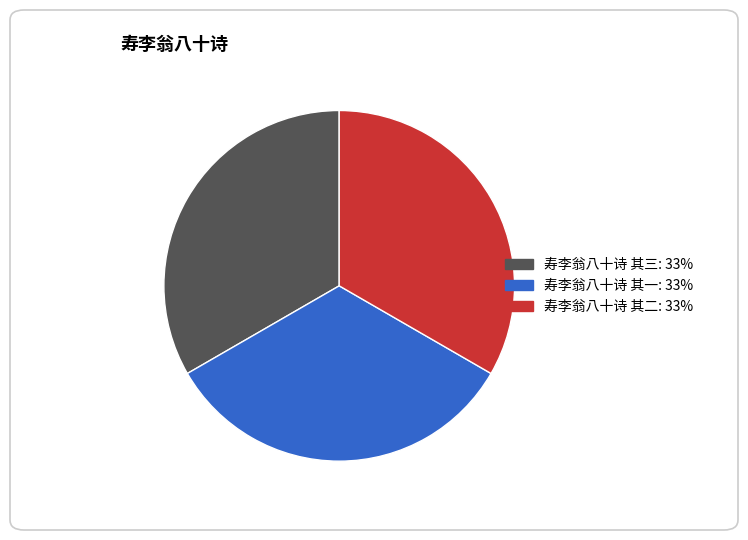

Is 寿李翁八十诗 其二 the majority of the pie?

No